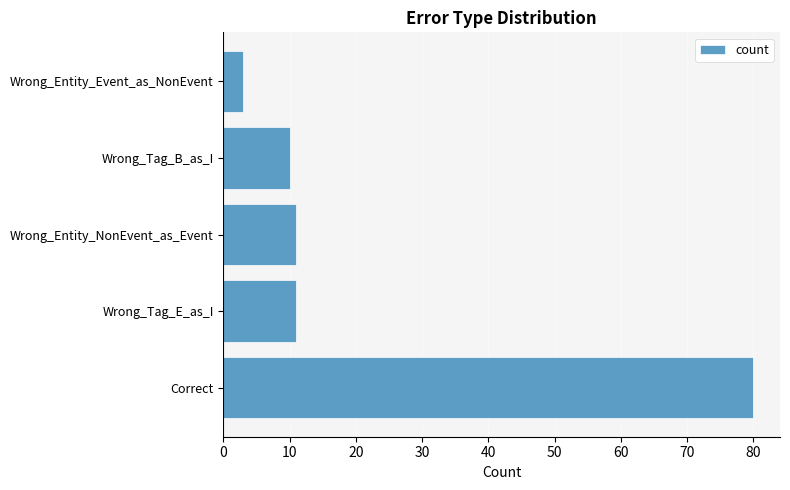

What is the average value?

23